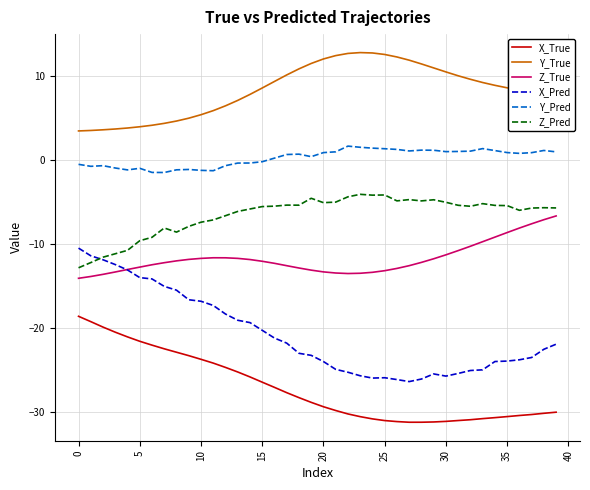

True or false: X_Pred and Y_Pred intersect in this chart.

False